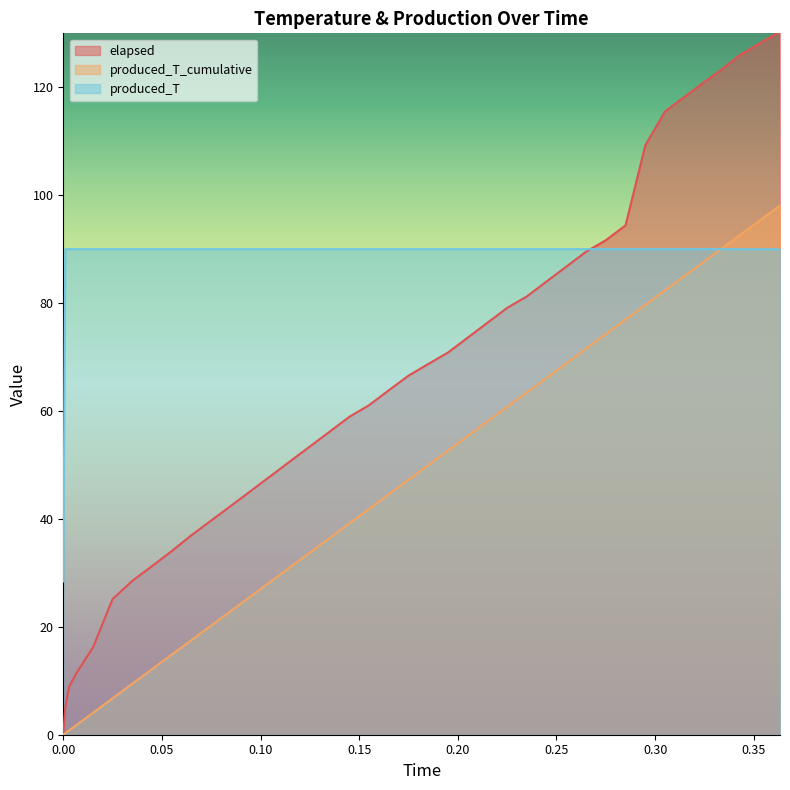

How many lines are shown in the chart?

3